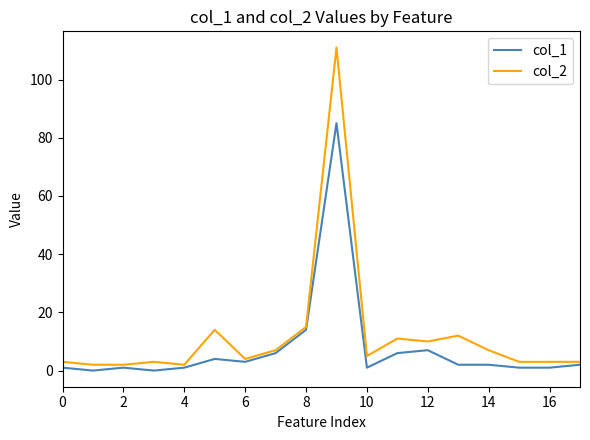

Which series has the largest range (max minus min)?

col_2